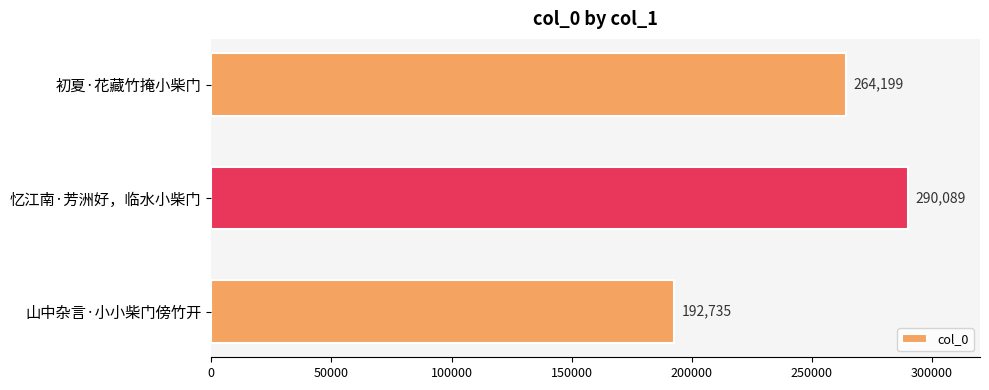

How many data points are less than 264199?

1